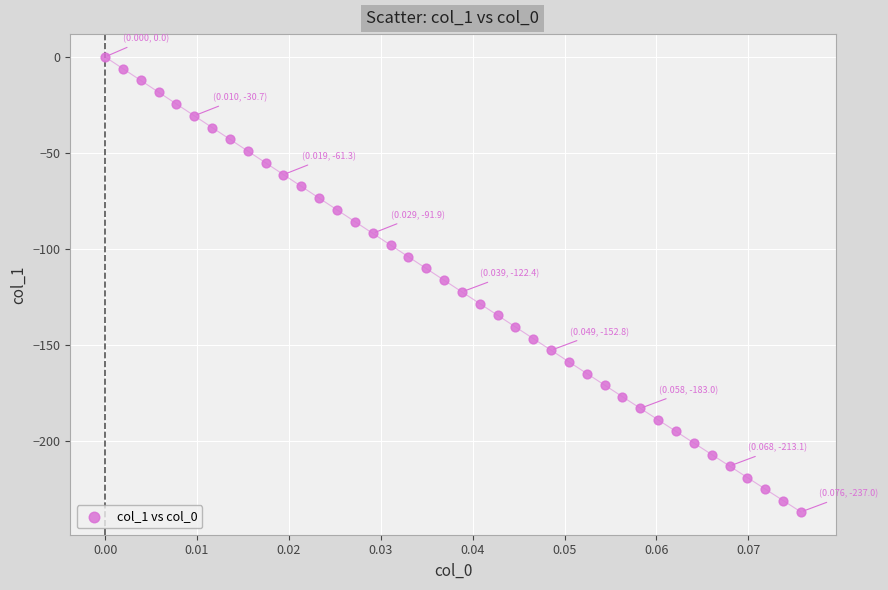

What is the range of Y values (max minus min)?

237.0